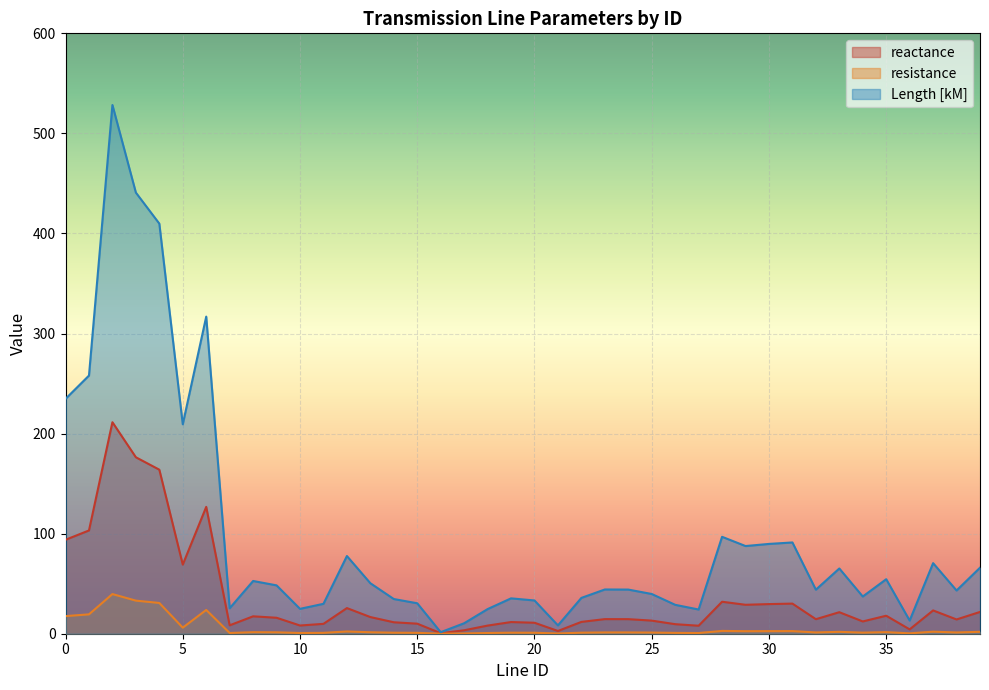

Does the chart display data point markers on the line(s)?

No